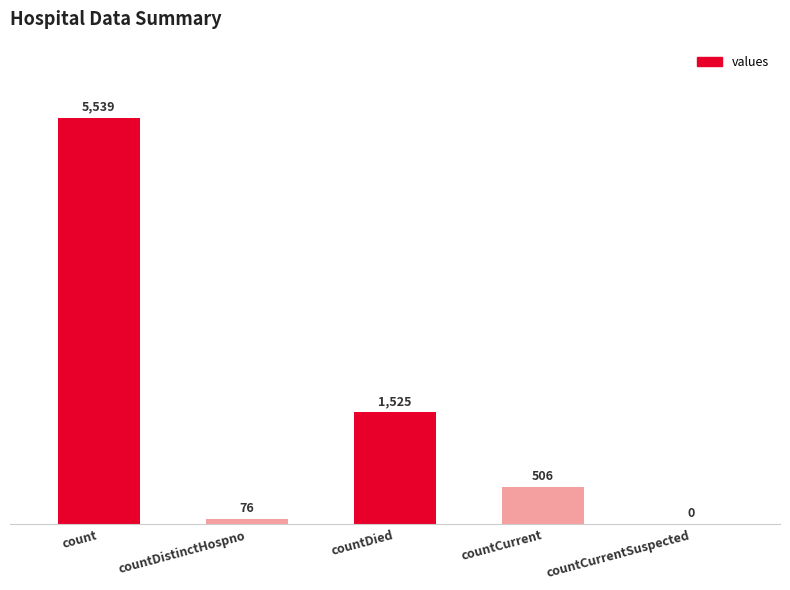

Reading left to right, extract all data points from this chart.

5539	76	1525	506	0